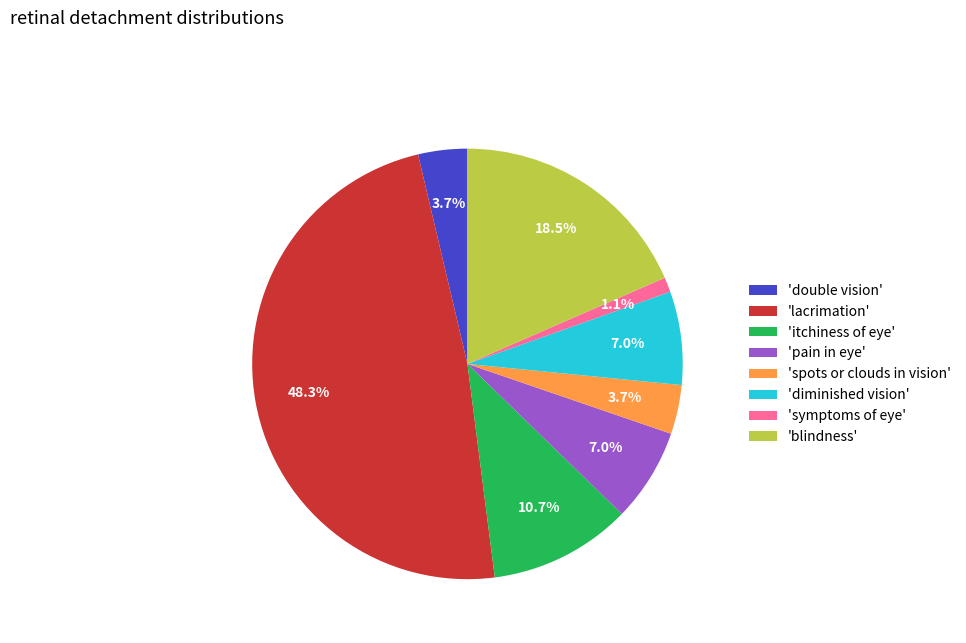

Which category has the smallest portion of the pie?

'symptoms of eye'